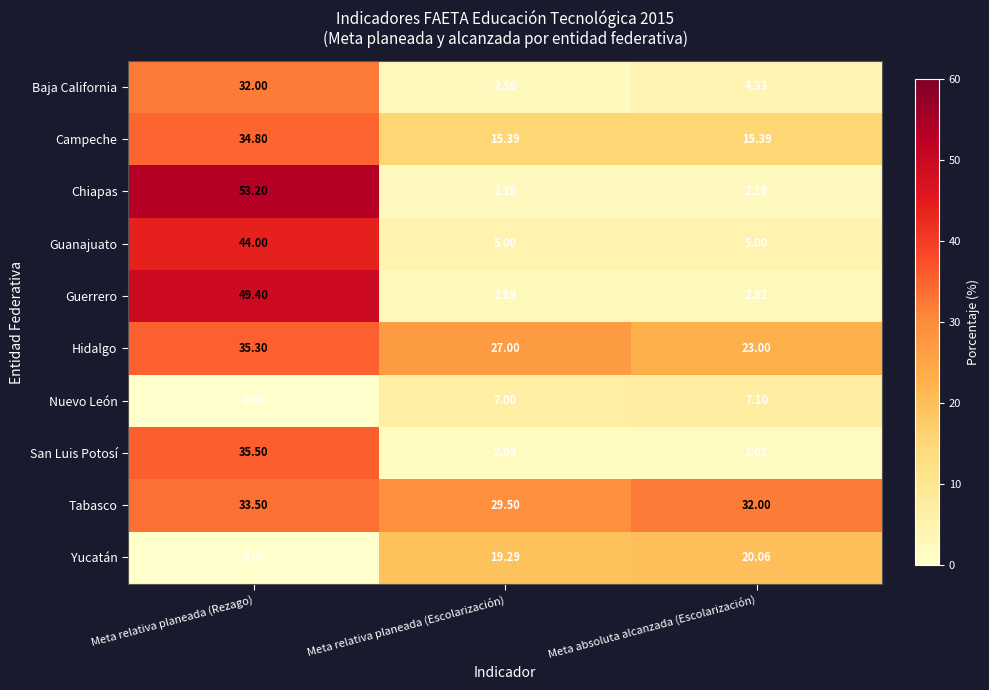

Between Meta relativa planeada (Escolarización) and Meta absoluta alcanzada (Escolarización), which series saw the biggest shift?

Hidalgo